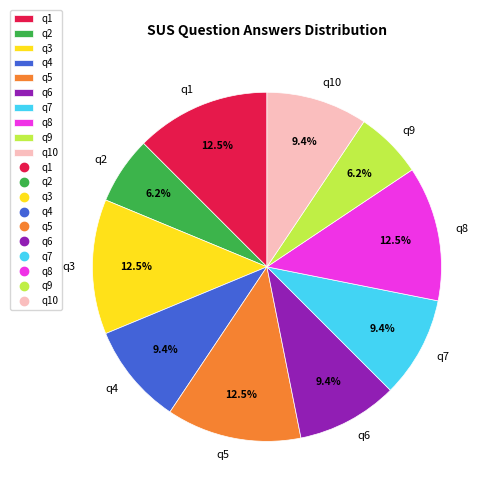

Does any single category account for the majority?

No